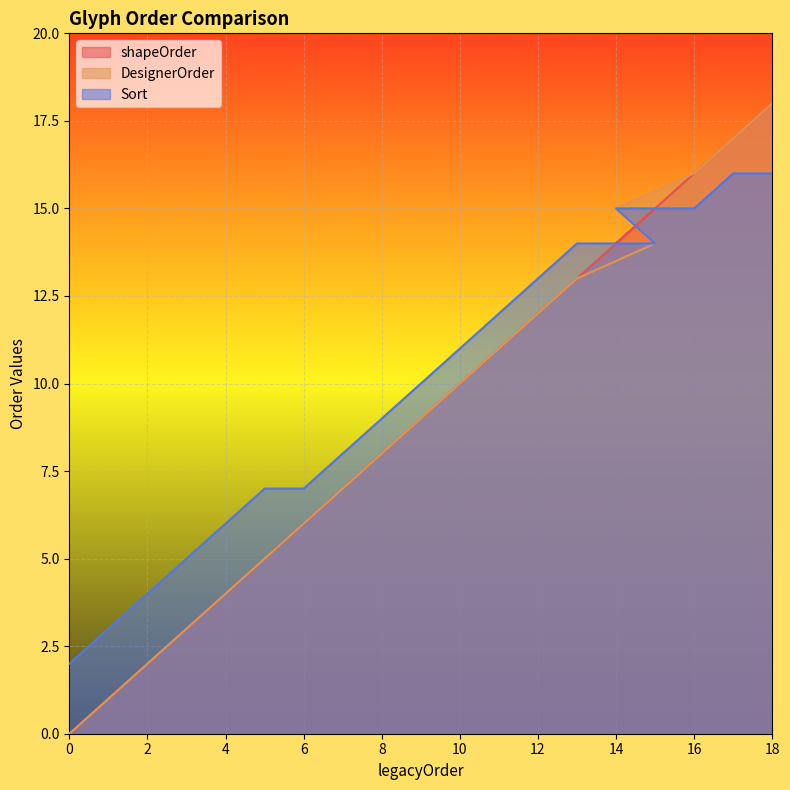

How many values in the shapeOrder series exceed 9?

9